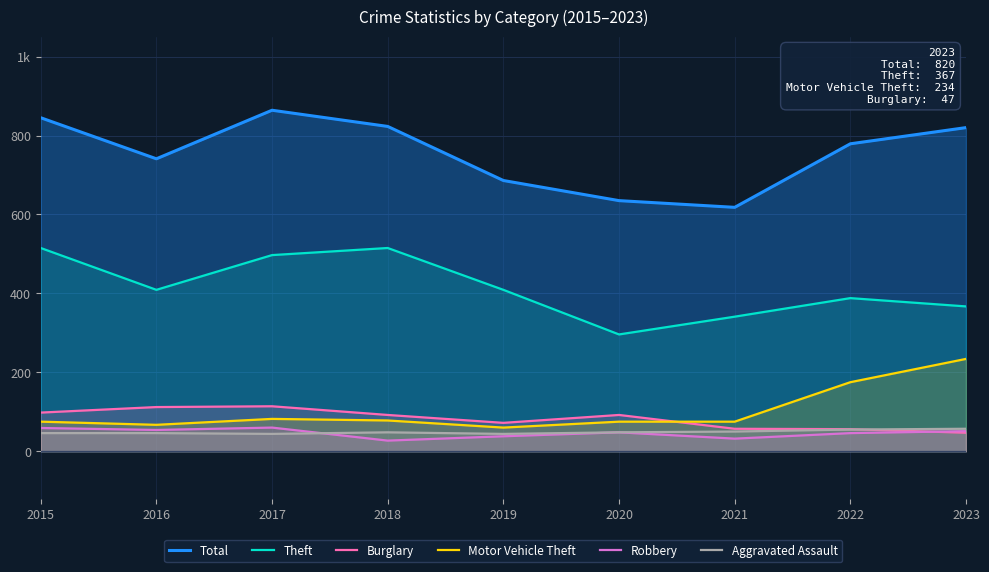

What is the total value across all series at 2017?

1661